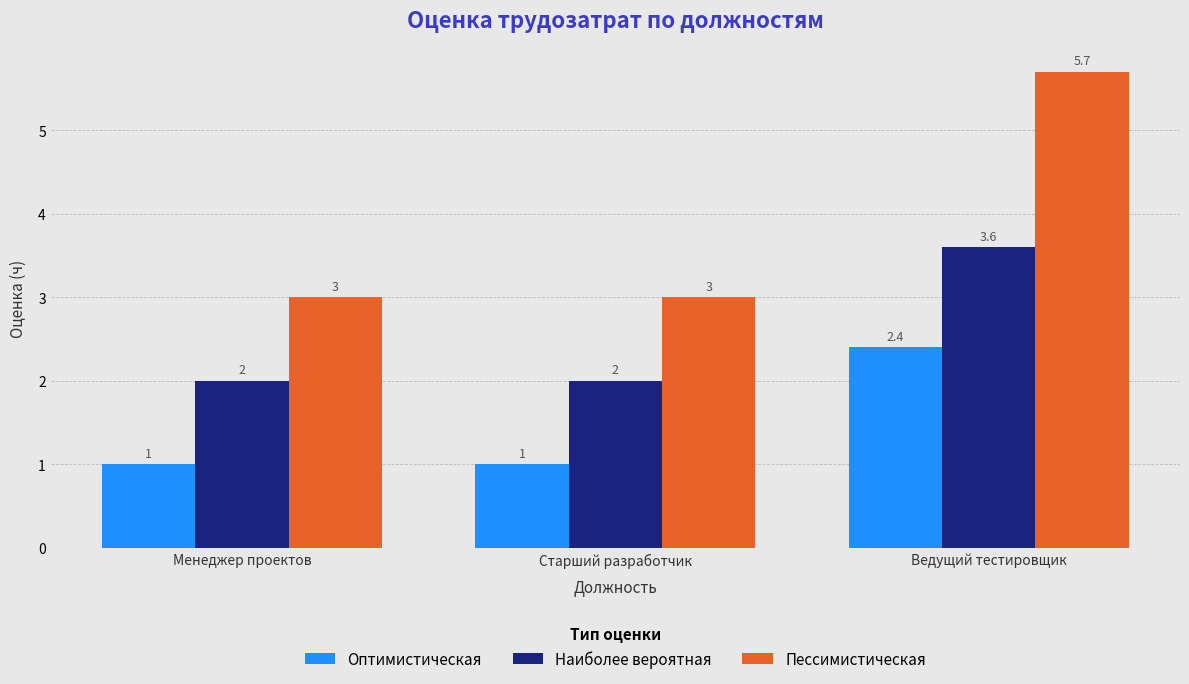

List the series in order of their peak value, highest first.

Пессимистическая, Наиболее вероятная, Оптимистическая